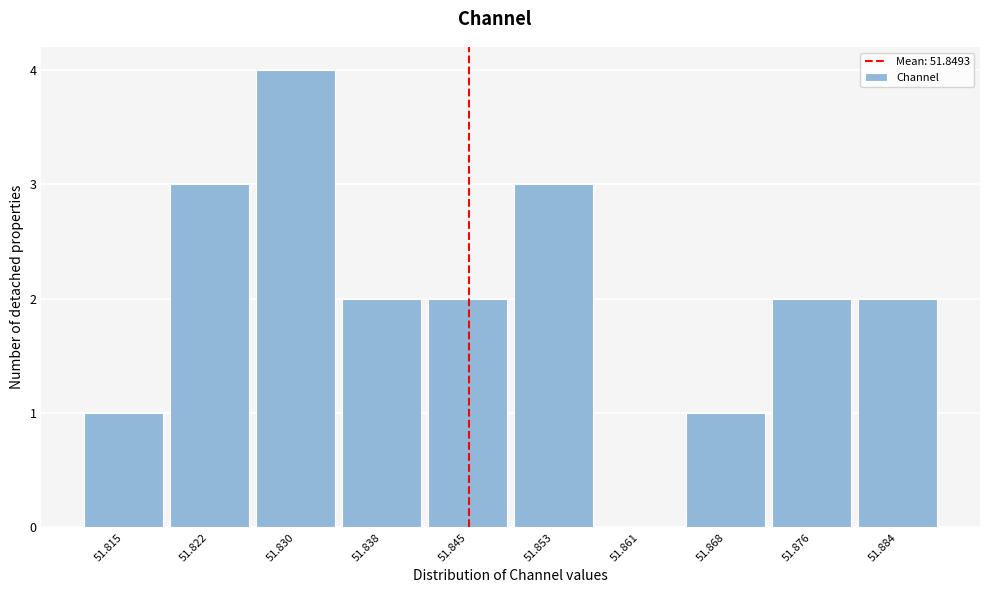

Reading left to right, what are all the values shown in this chart?

51.815=1	51.822=3	51.830=4	51.838=2	51.845=2	51.853=3	51.861=0	51.868=1	51.876=2	51.884=2